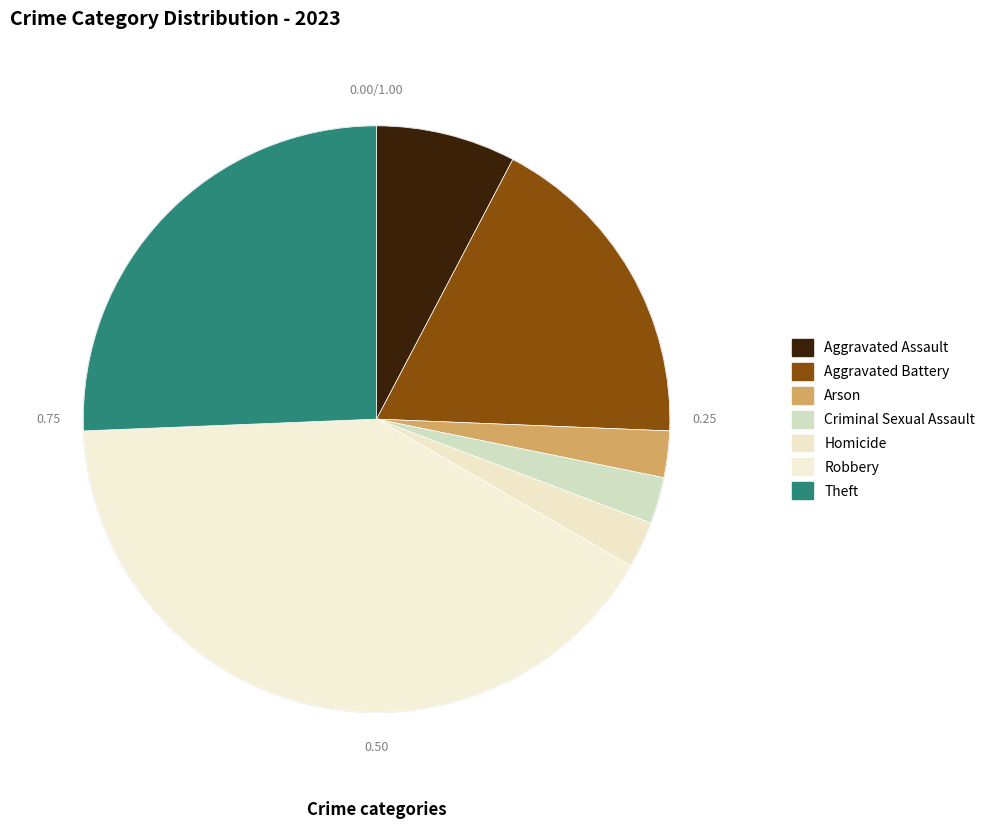

How much of the chart is everything except Robbery?

59.0%